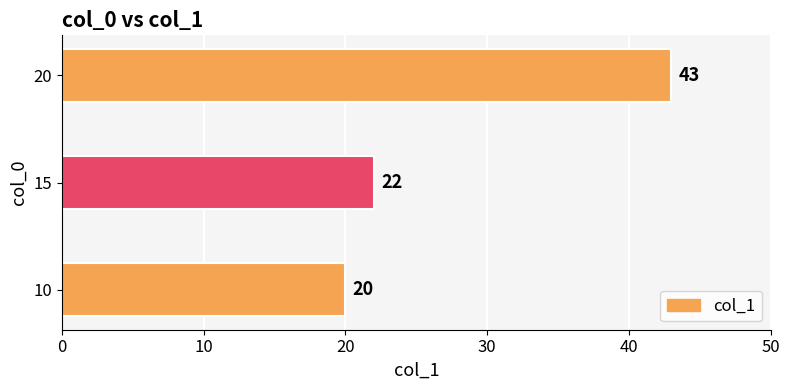

What is the greatest value displayed?

43